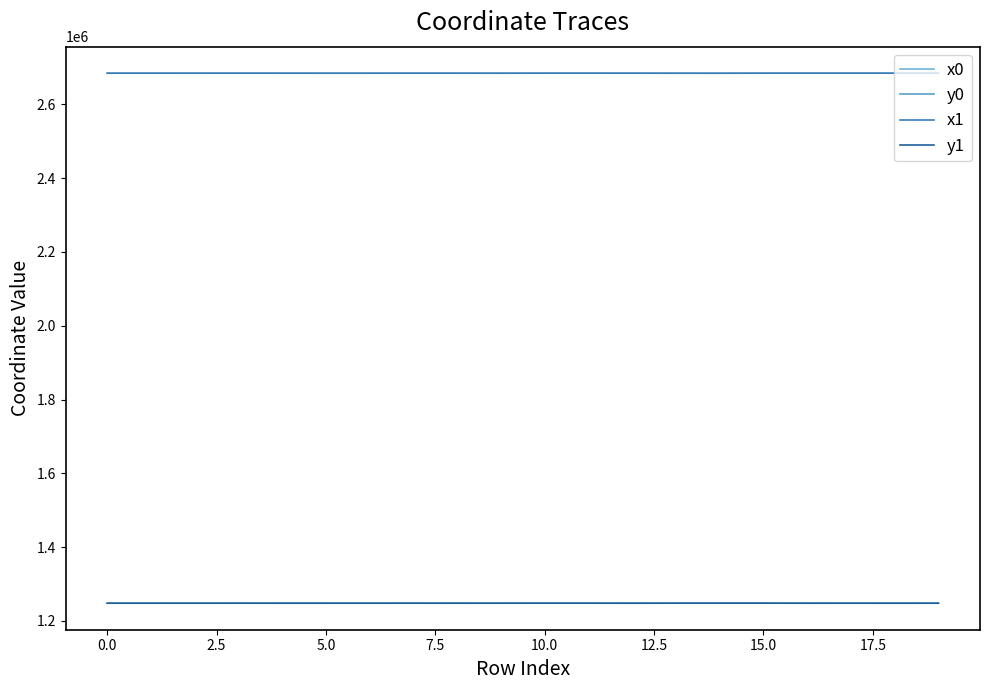

Count the number of categories in the chart.

20